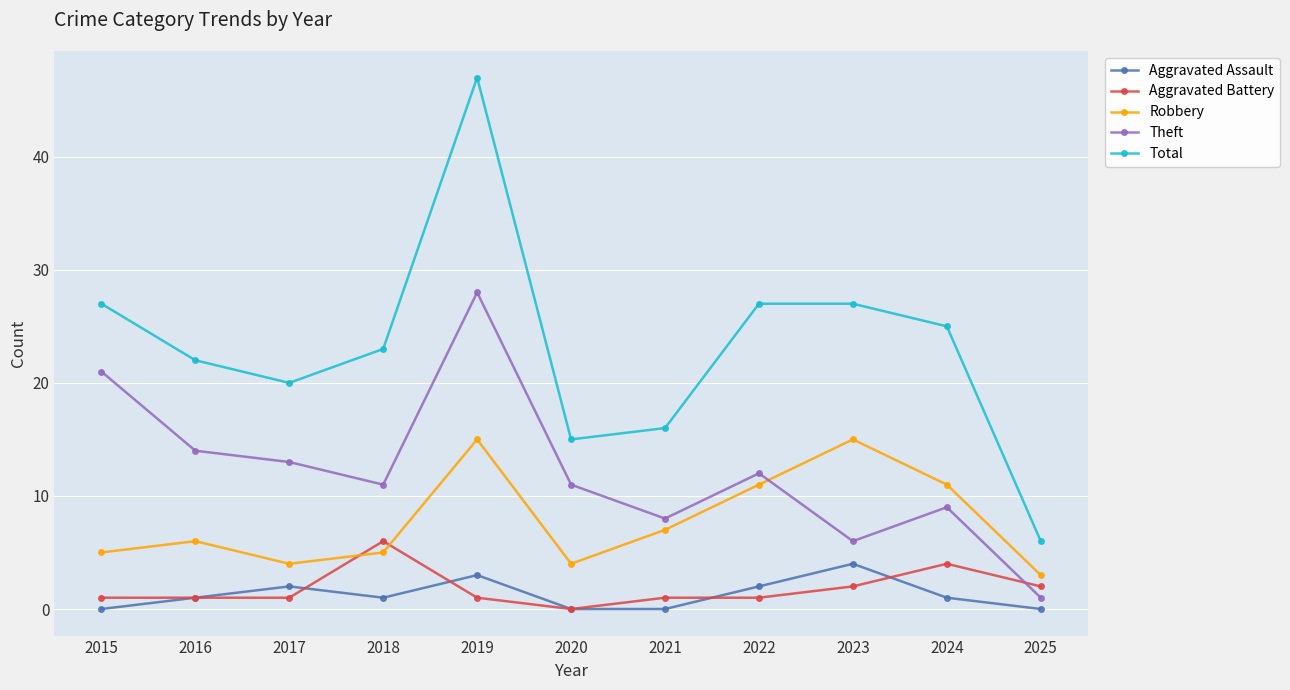

True or false: Robbery and Total cross at least once.

False